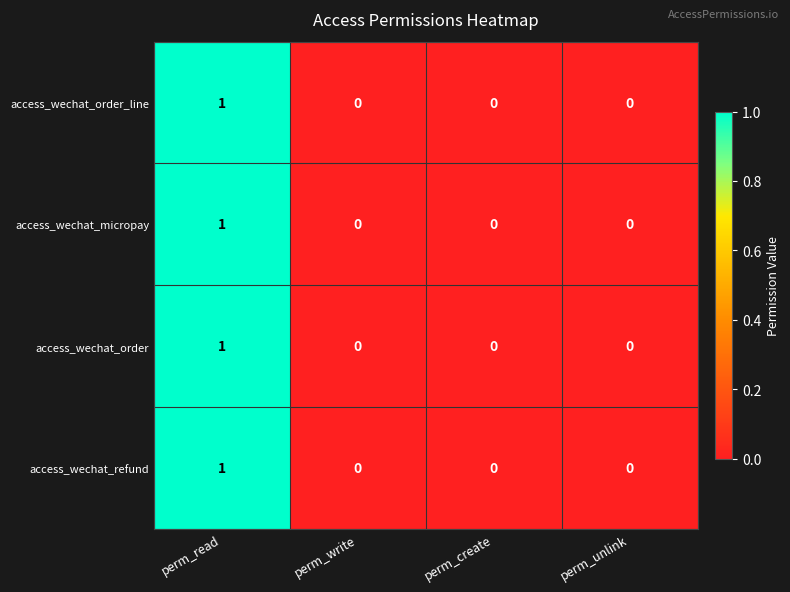

How many data points in access_wechat_order_line are above 0?

1